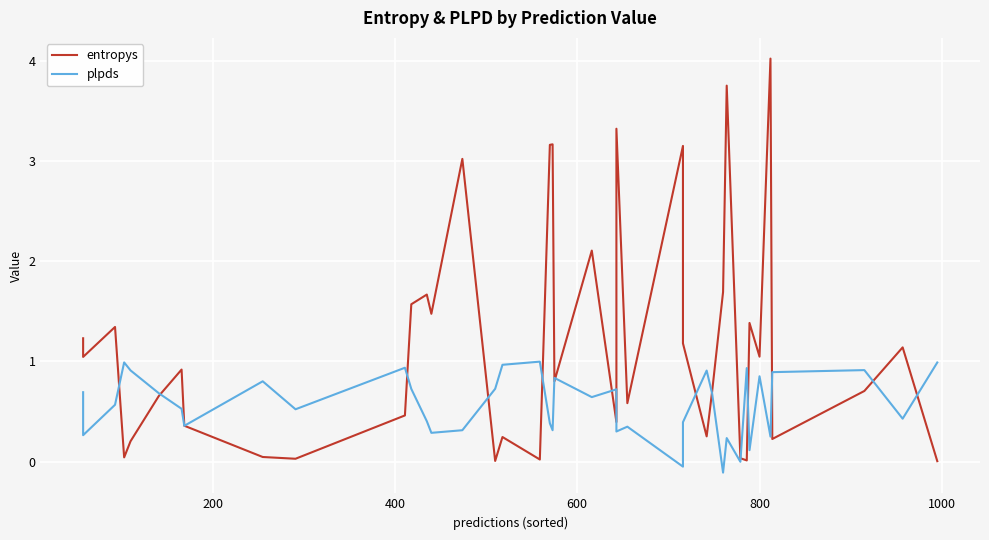

True or false: plpds and entropys cross at least once.

True